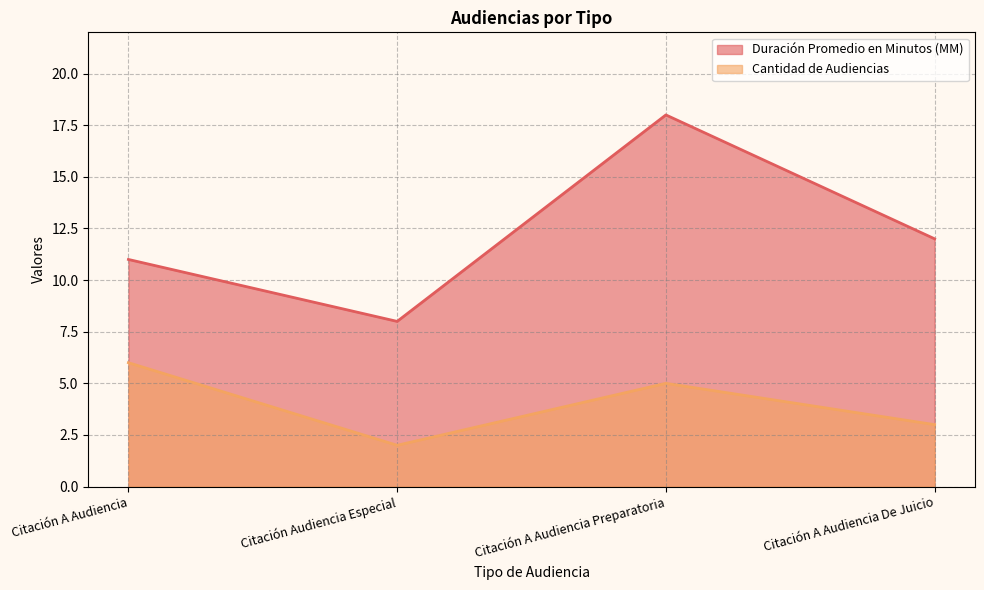

Which category has the highest value in the Cantidad de Audiencias series?

Citación A Audiencia